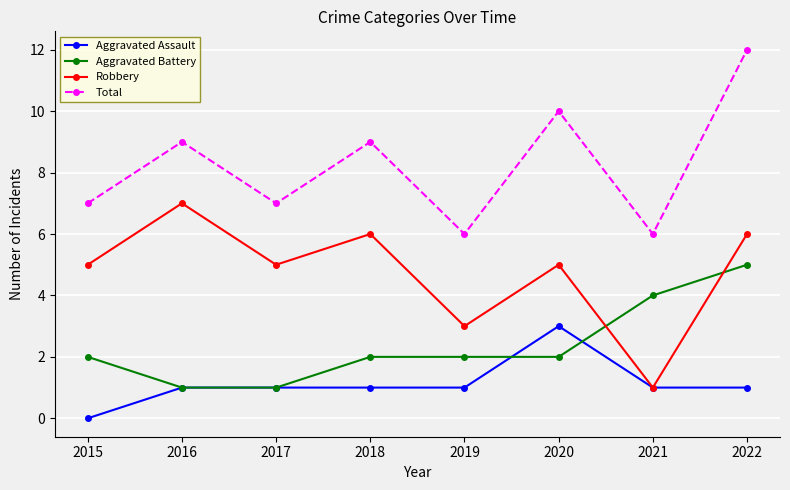

Count the number of data series in this chart.

4